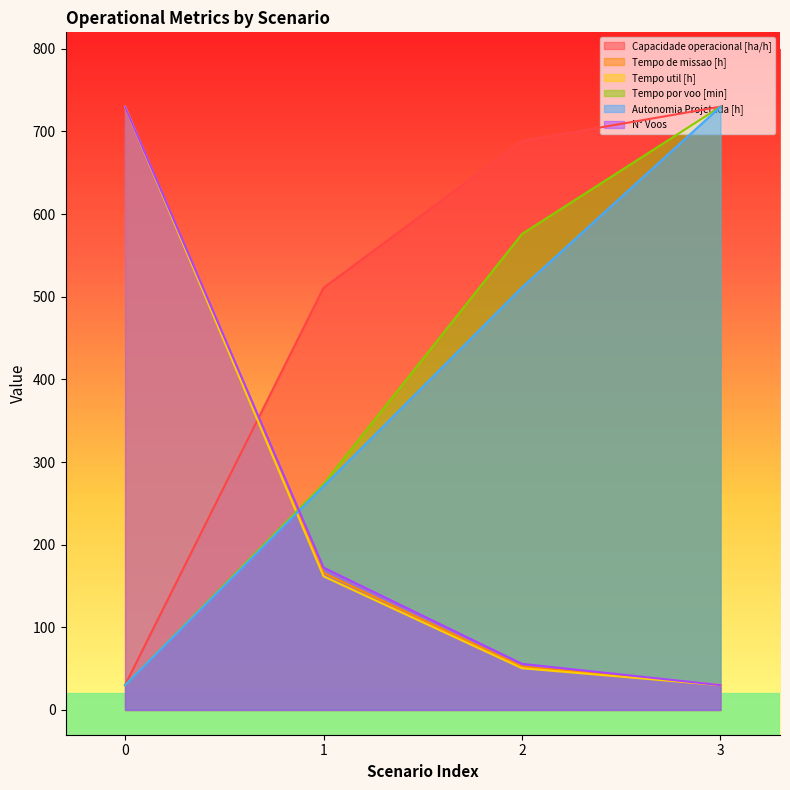

What is the difference between the highest and lowest values at 3?

700.0